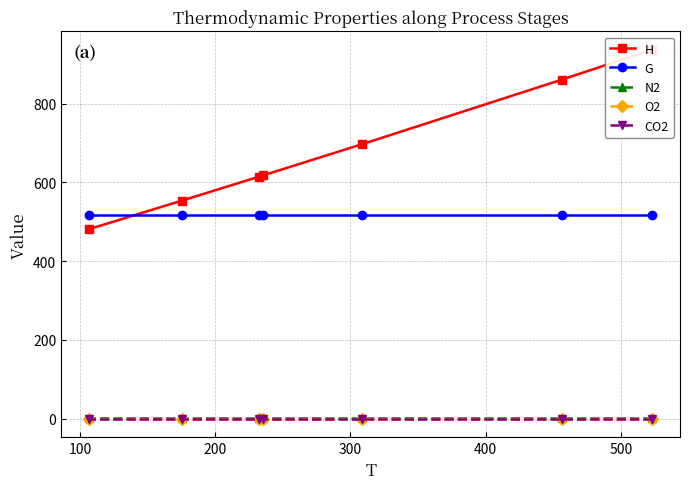

What is the sum of the CO2 values at 200 and 500?

0.1